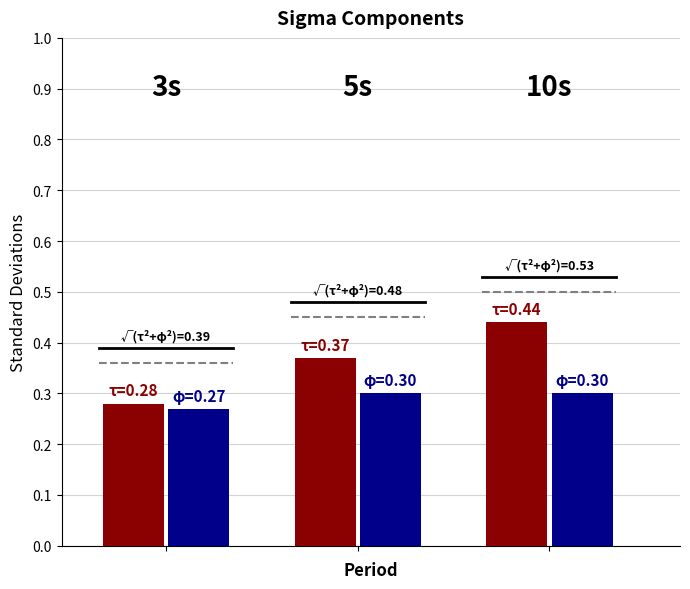

How many data points does each series have?

3